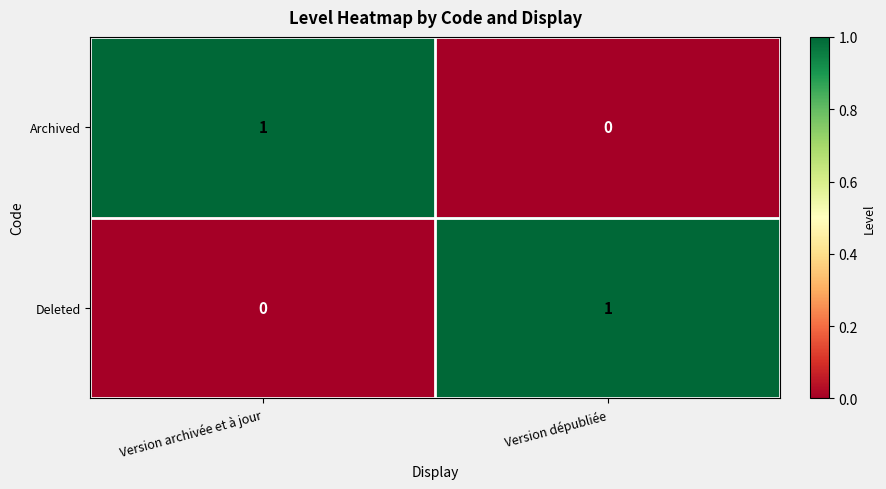

At which label is Deleted closest to 0?

Version archivée et à jour